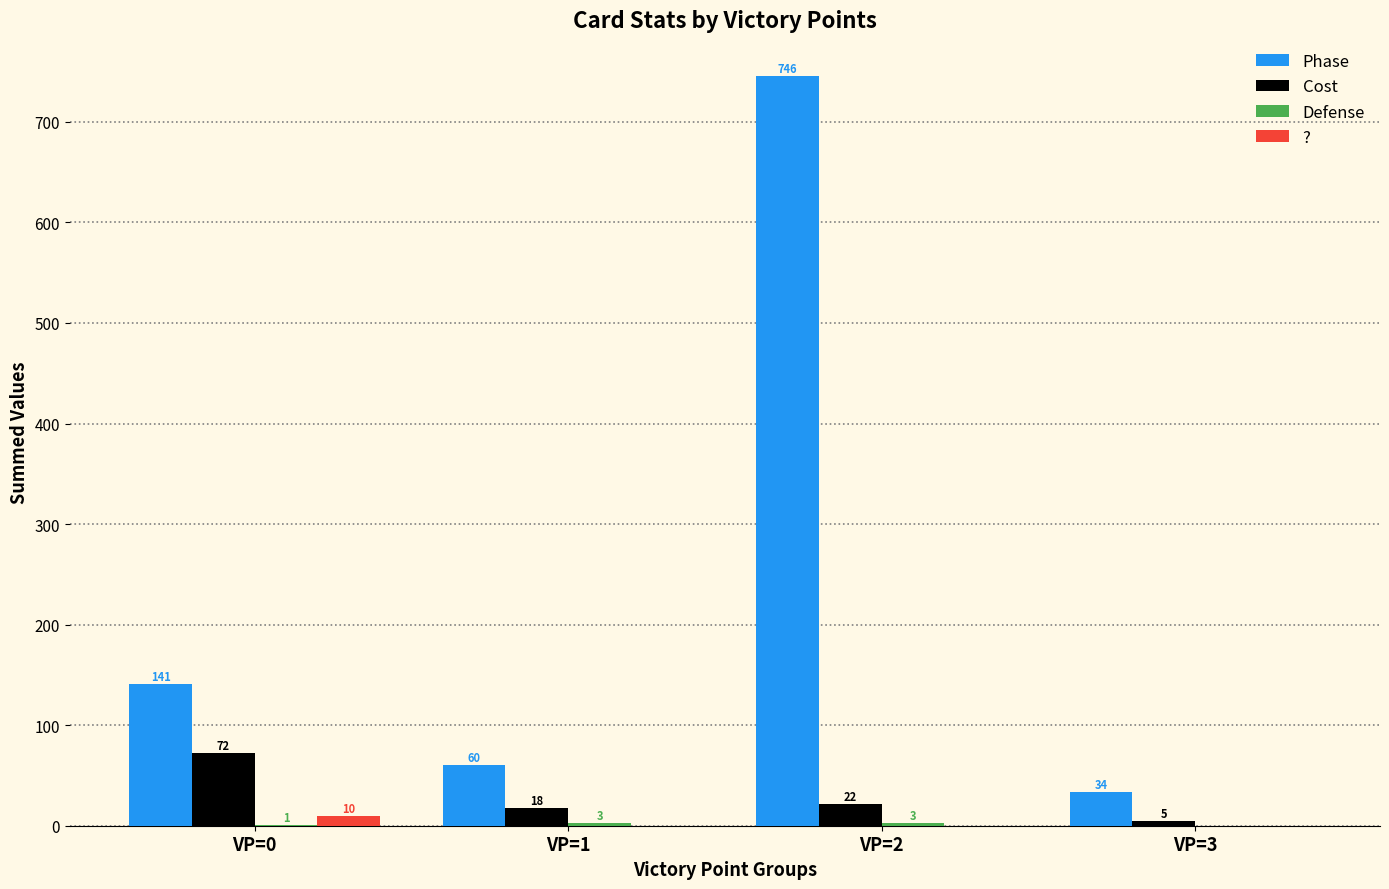

Which series has the largest total across all categories?

Phase